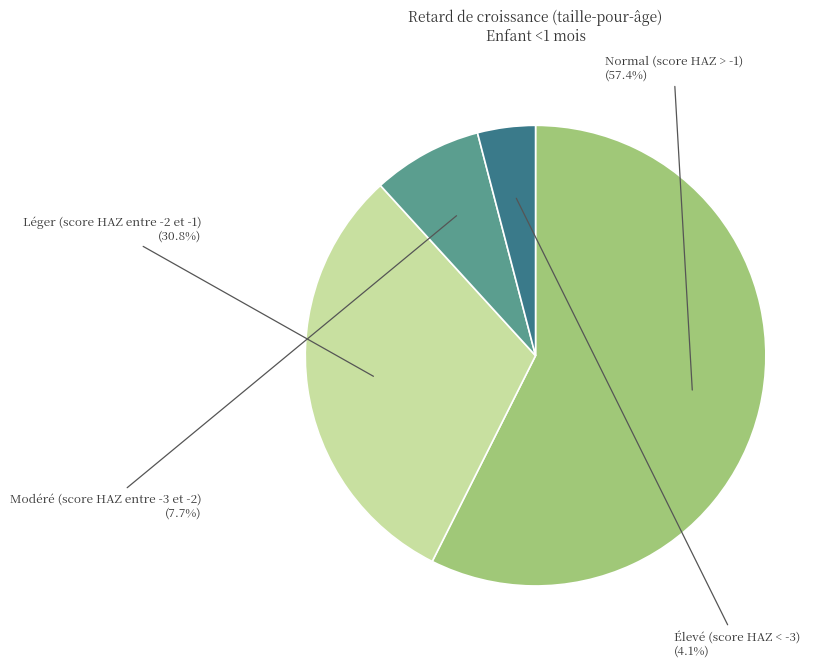

Combined, do Élevé (score HAZ < -3) and Normal (score HAZ > -1) account for over 50%?

Yes